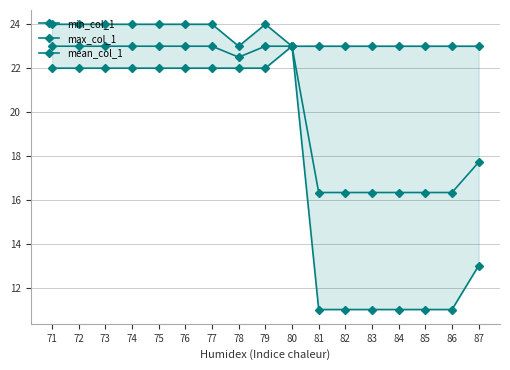

What is the approximate value of min_col_1 at 80?

23.0